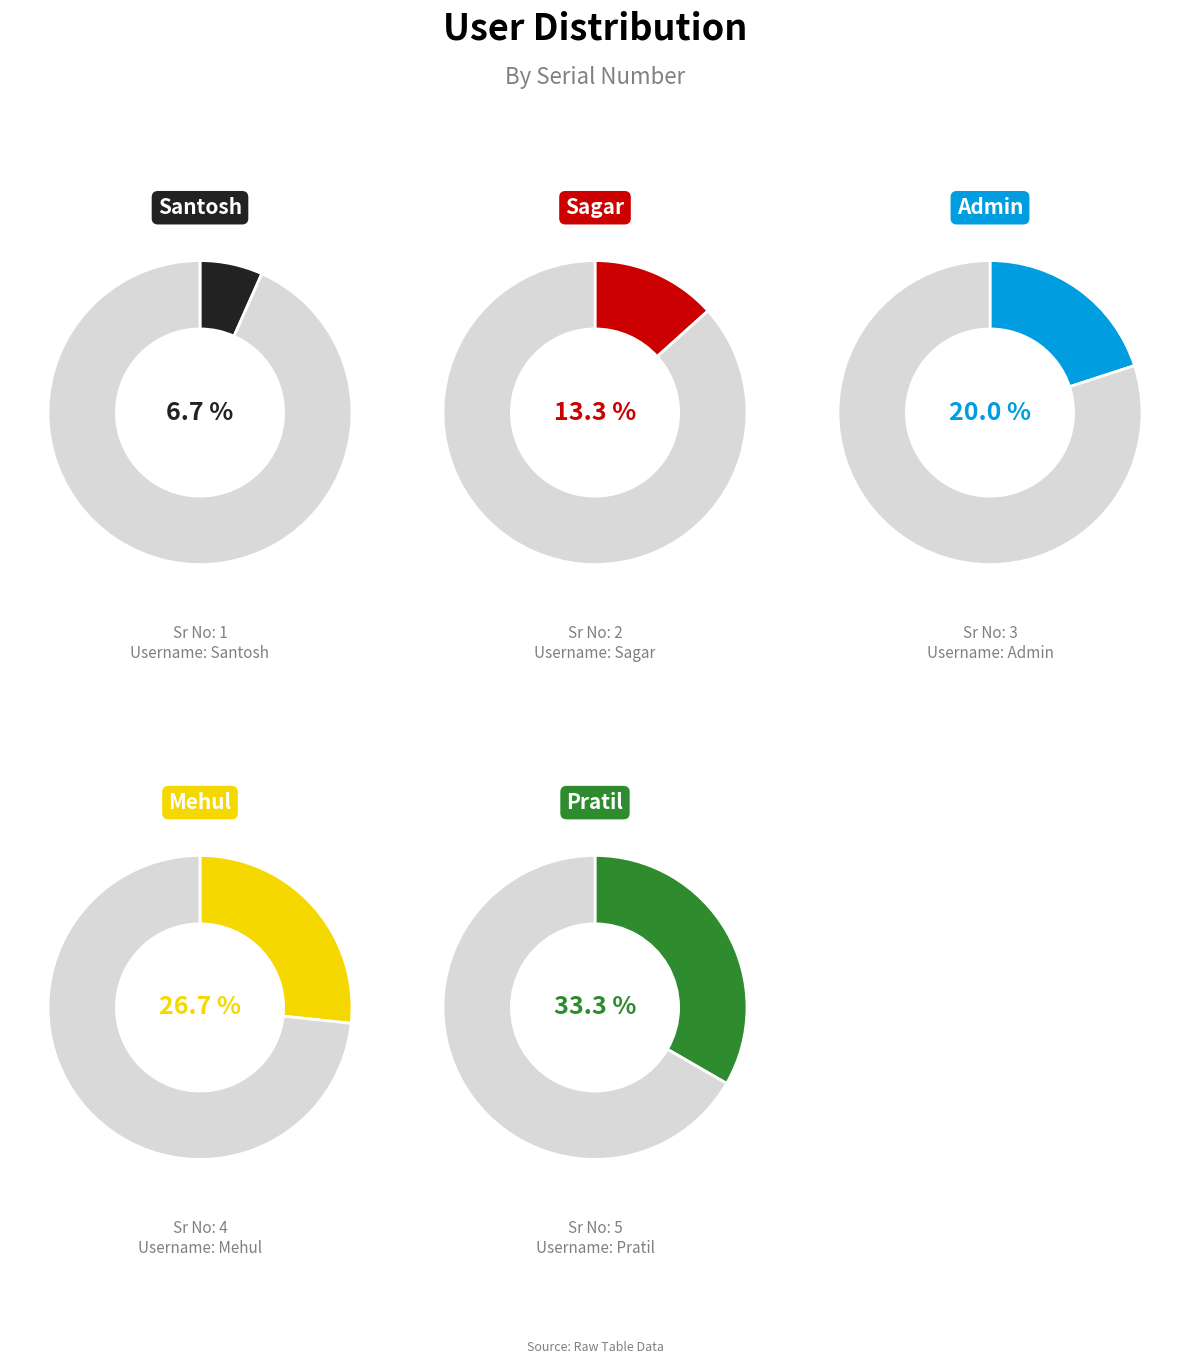

Which slice is the largest?

Pratil